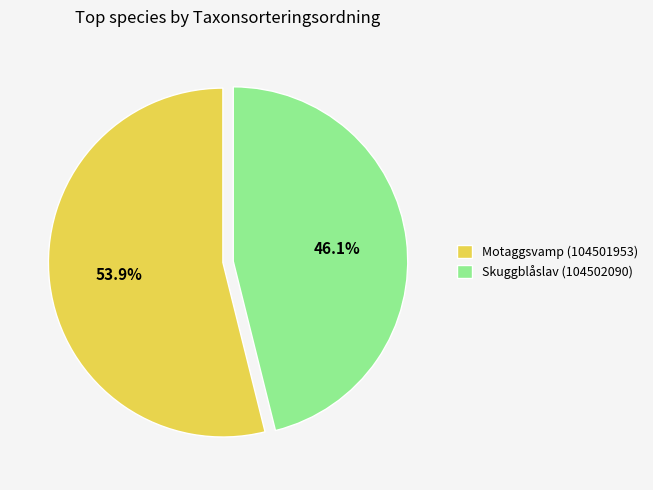

To the nearest percent, what is the difference between the Skuggblåslav (104502090) and Motaggsvamp (104501953) slice percentages?

8%